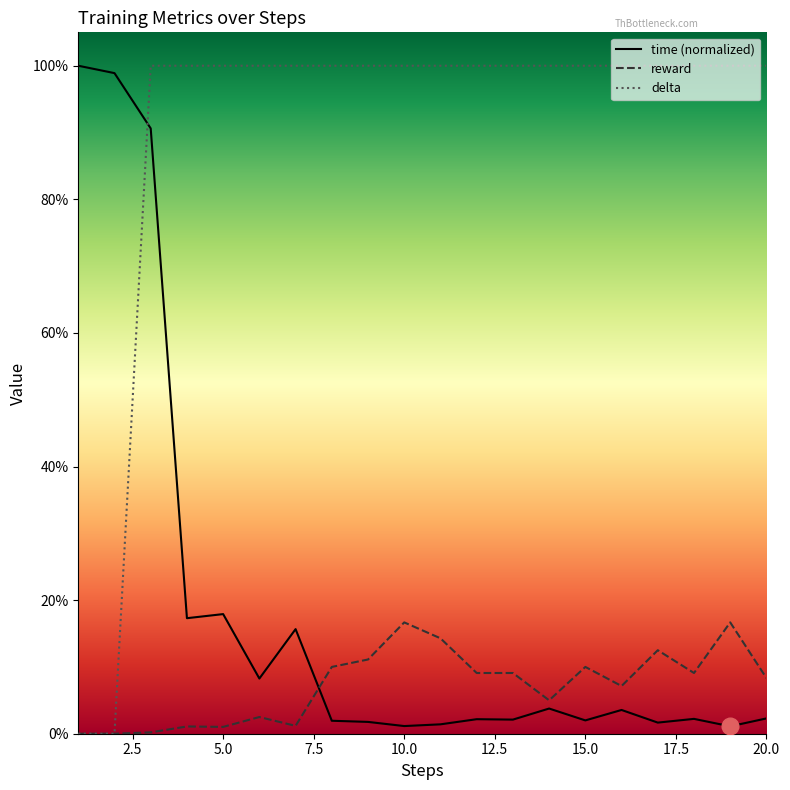

Does the chart have visible grid lines?

No